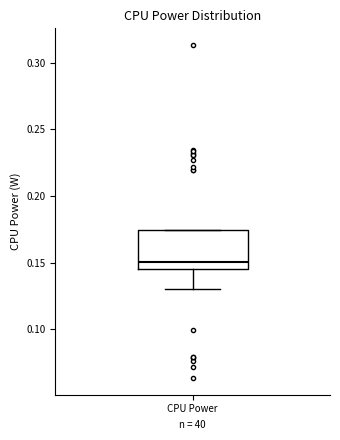

Where does the median line of the box for CPU Power sit on the y-axis? The values are not printed on the chart, so give them approximately, as read against the axis.

0.150